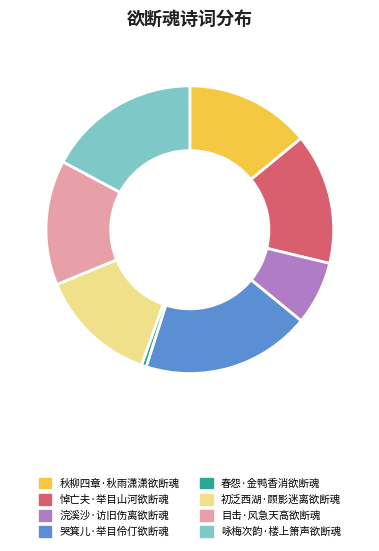

How many segments does this pie chart have?

8